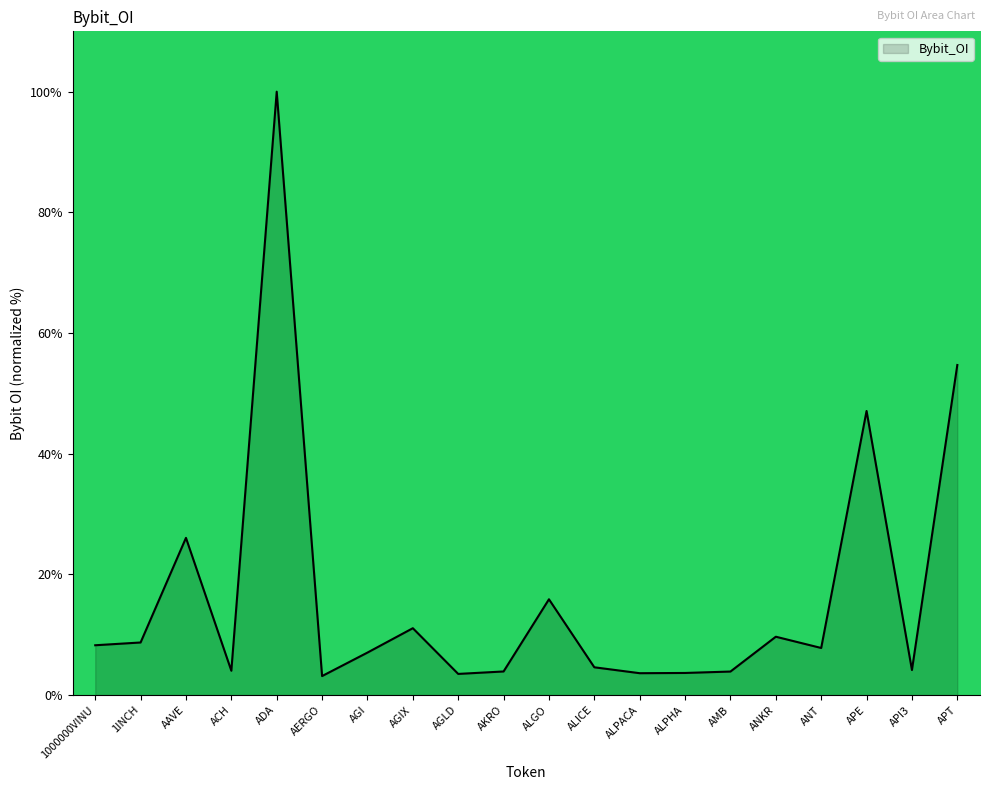

What is the maximum value shown in the chart?

100.0